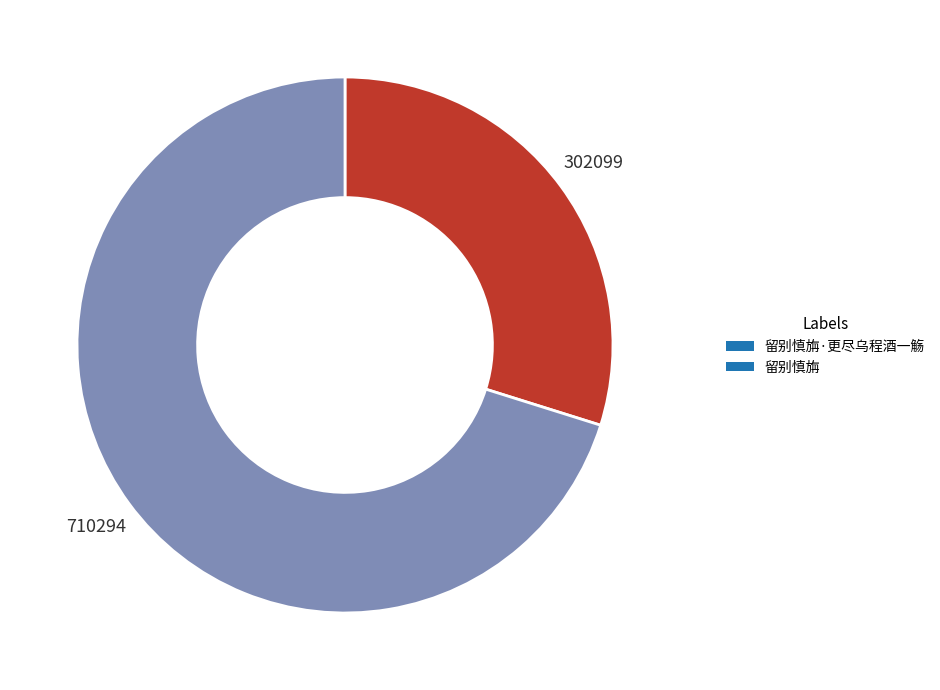

Which category has the smallest portion of the pie?

留别慎旃·更尽乌程酒一觞